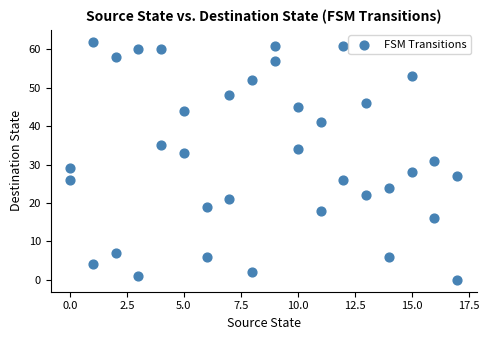

What is the range of Y values (max minus min)?

62